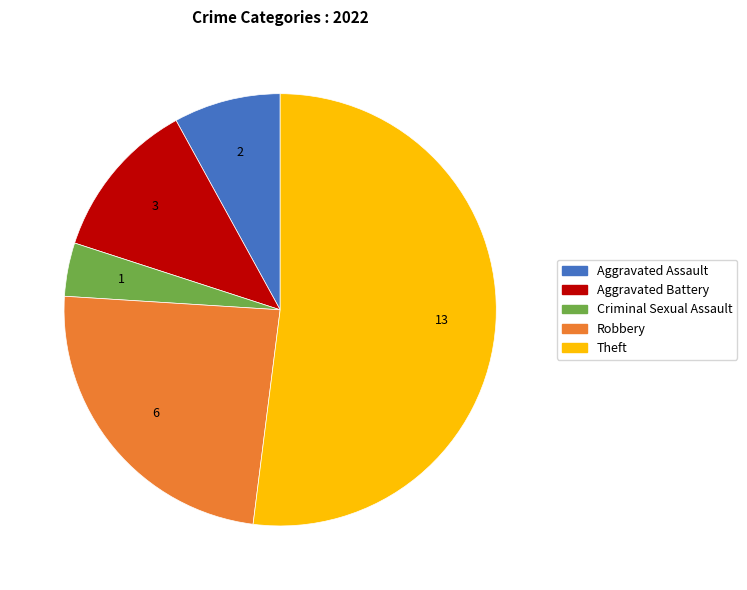

Is there any slice that represents more than half of the pie?

Yes